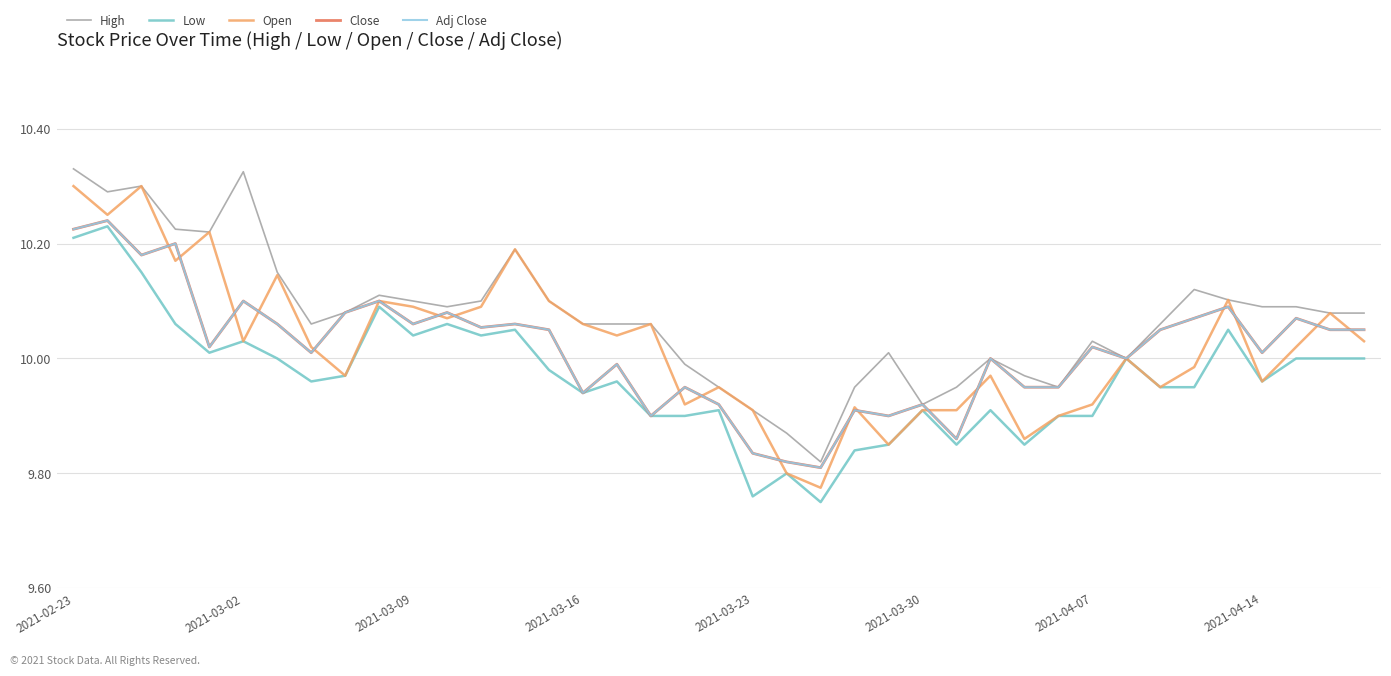

Does the chart display data point markers on the line(s)?

No